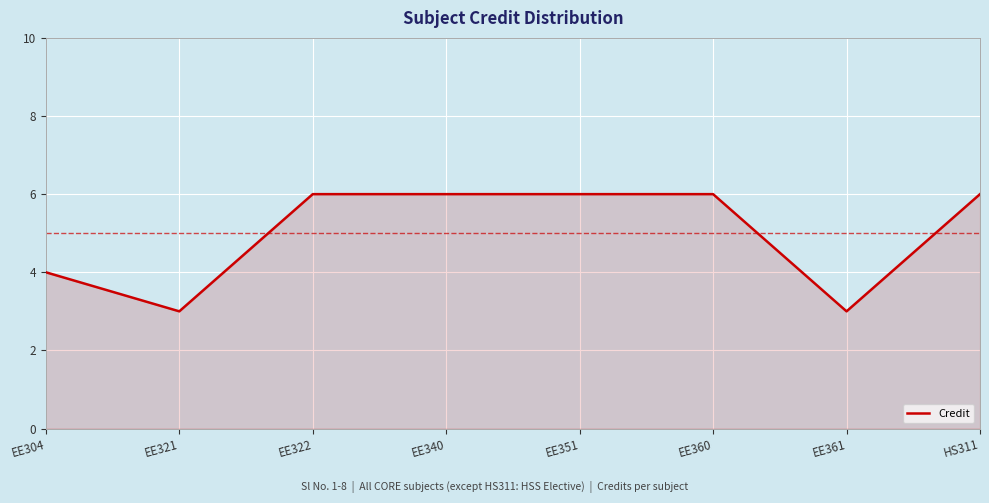

Count the number of categories in the chart.

8